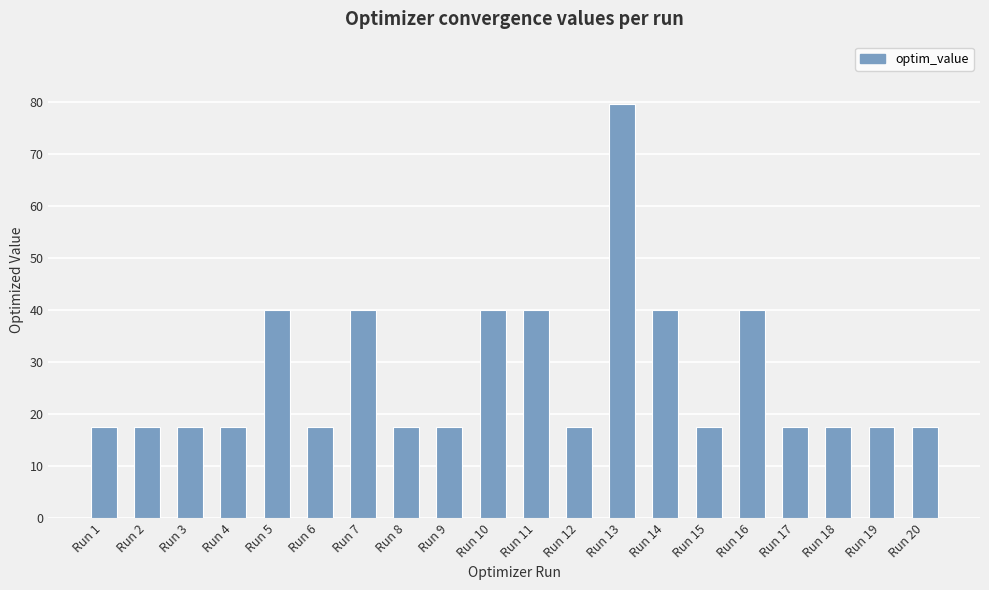

What is the maximum value shown in the chart?

79.7